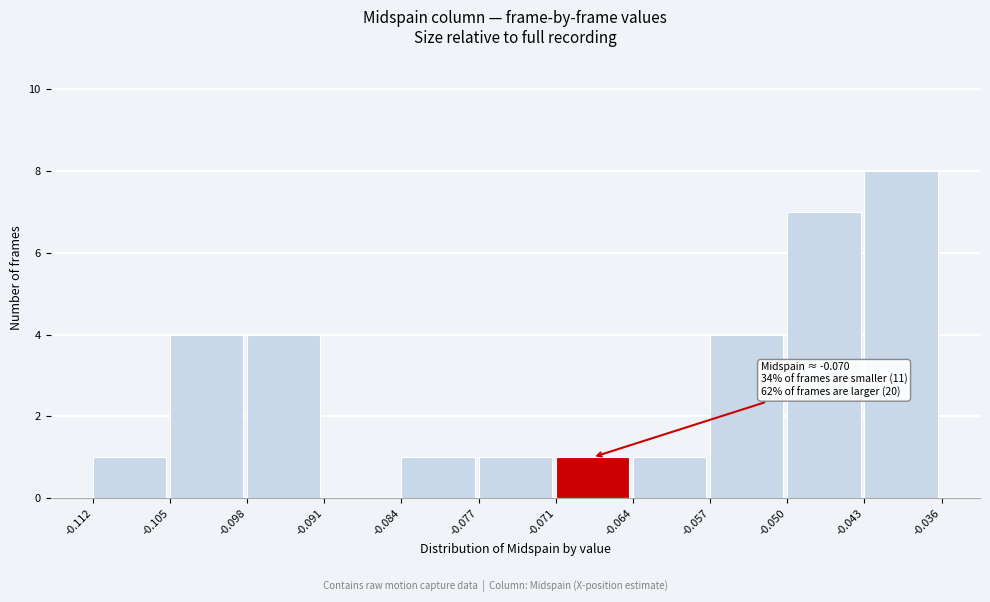

Over which range of the x-axis is the bar tallest?

-0.043 to -0.036